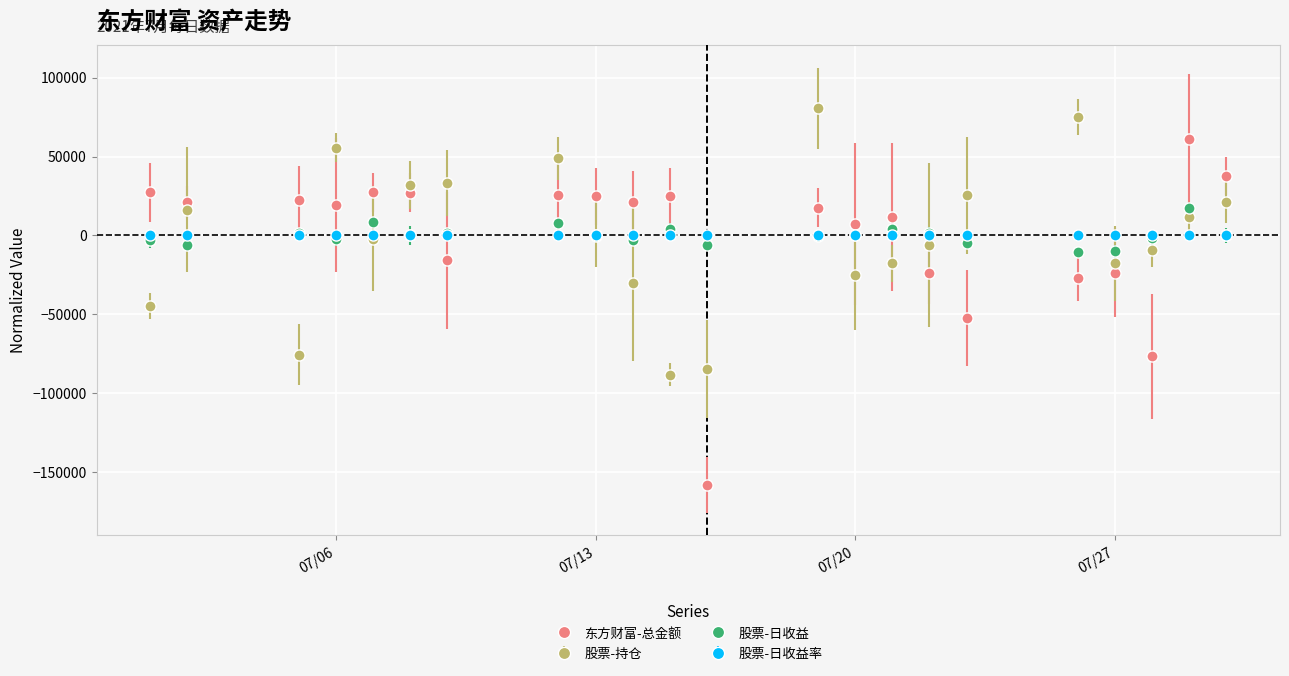

Count the number of categories in the chart.

22